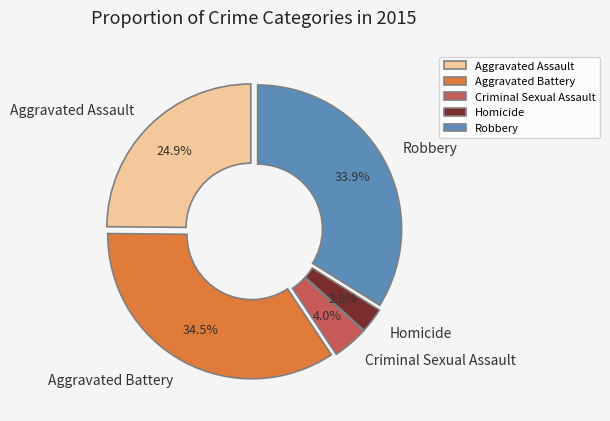

What is the smallest slice in the pie chart?

Homicide